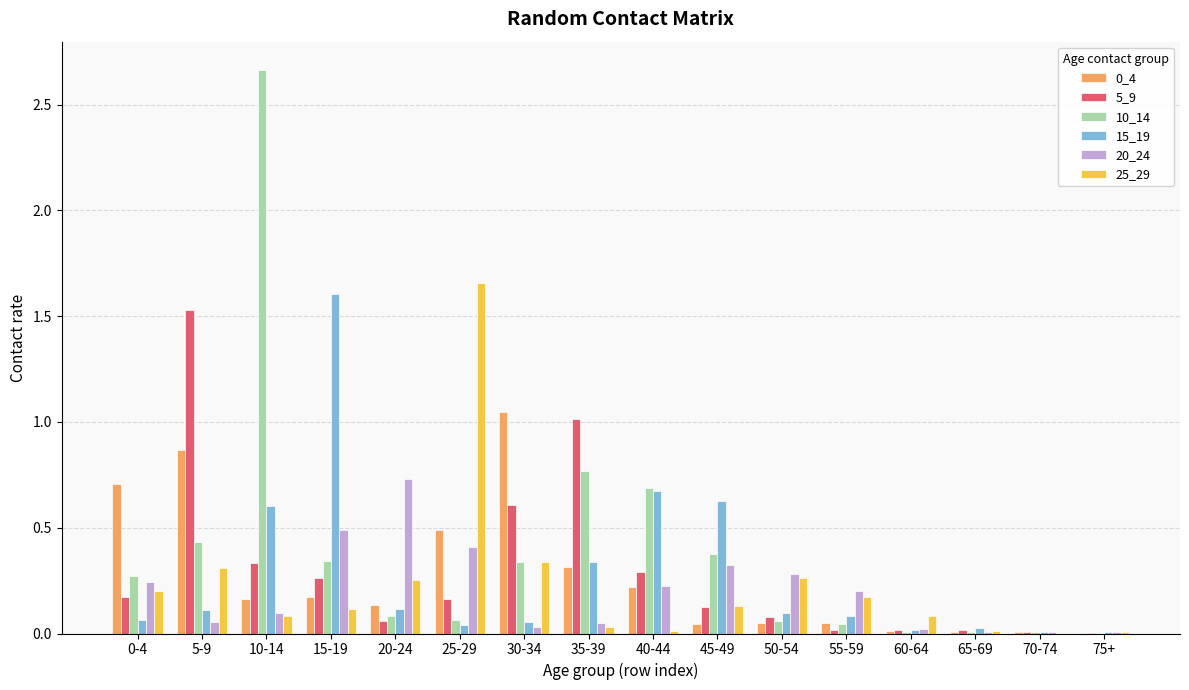

Which series has the largest range (max minus min)?

10_14